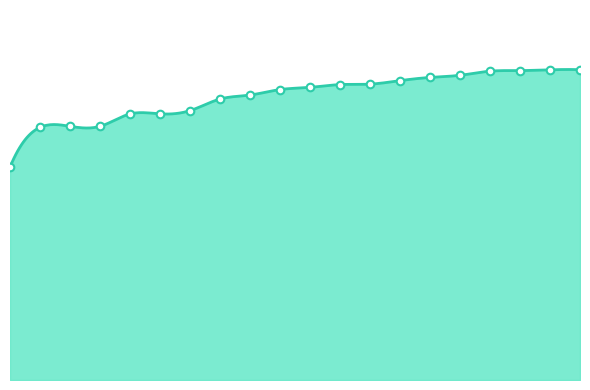

Between 59 and 71, which is larger?

71